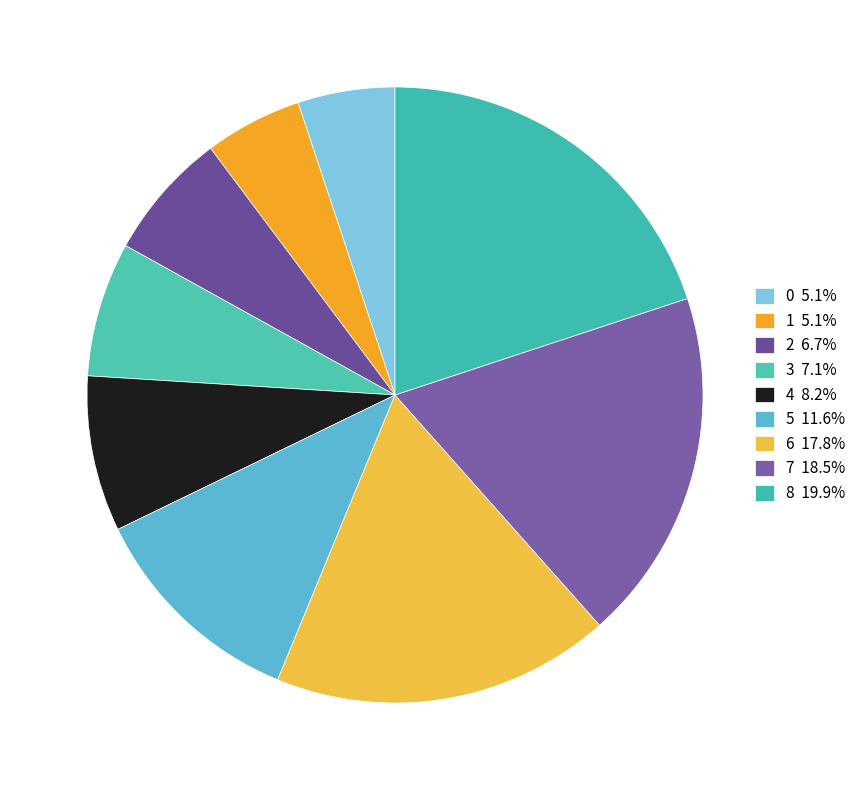

Is there any slice that represents more than half of the pie?

No